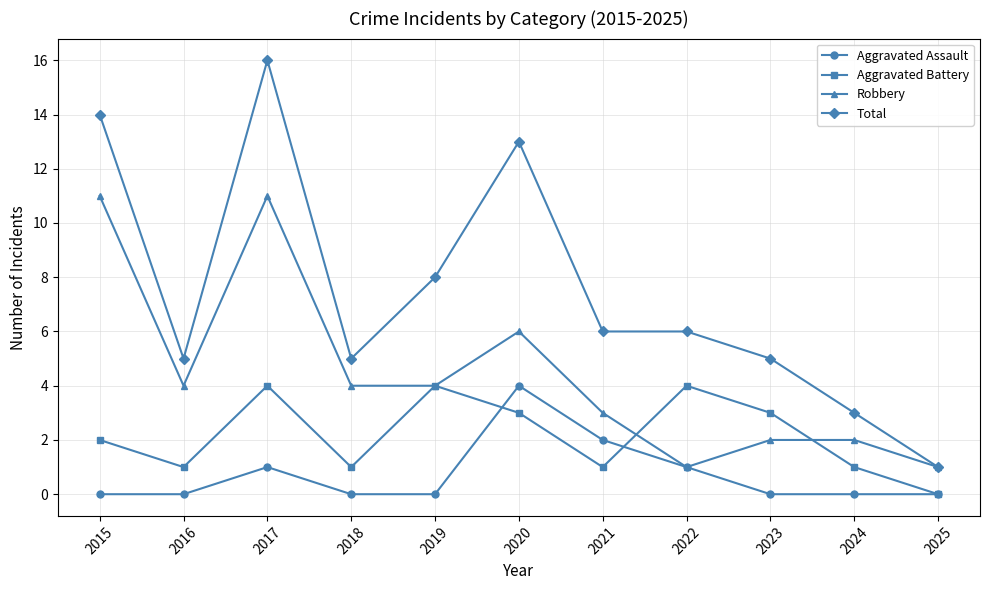

Which series has the widest spread of values?

Total